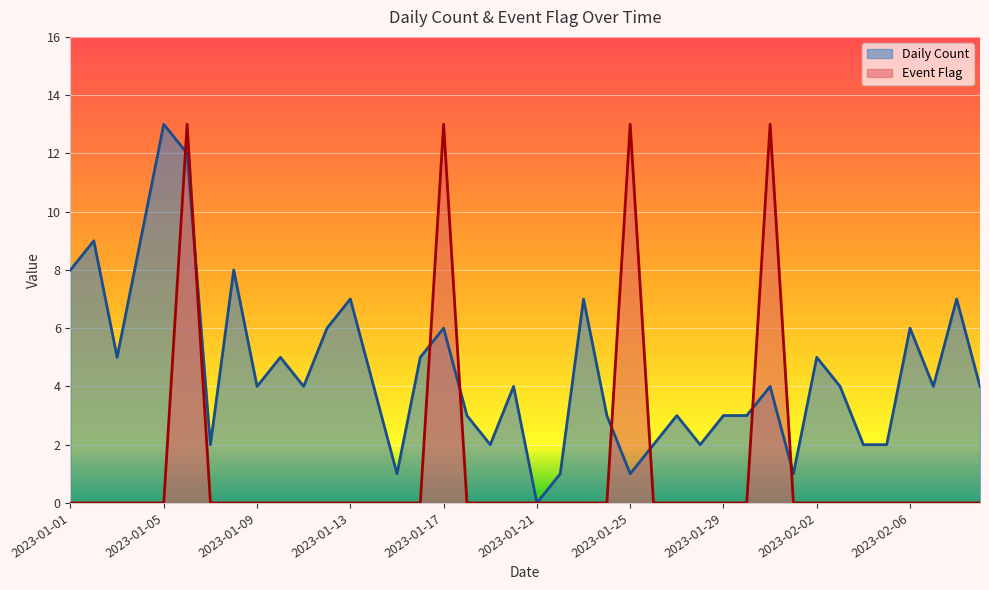

How many lines are shown in the chart?

2